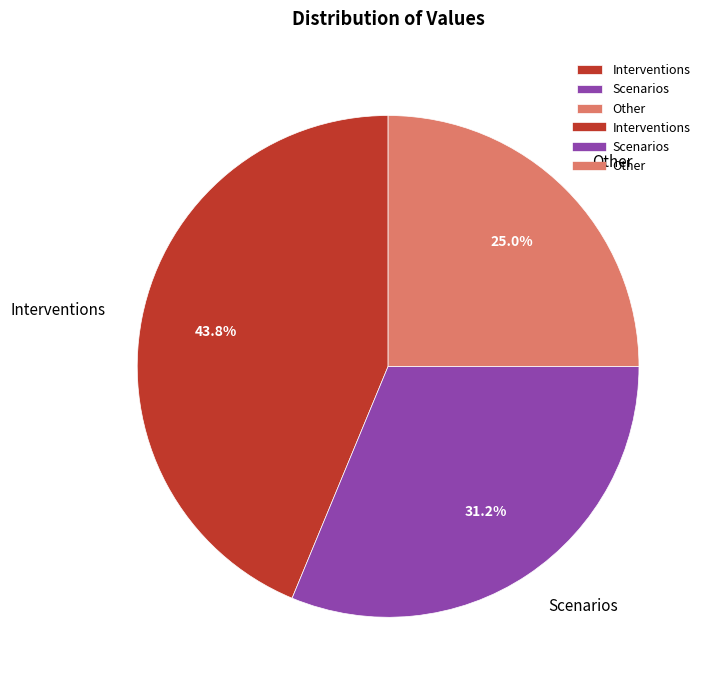

The Other slice represents 25% of the pie. True or false?

True